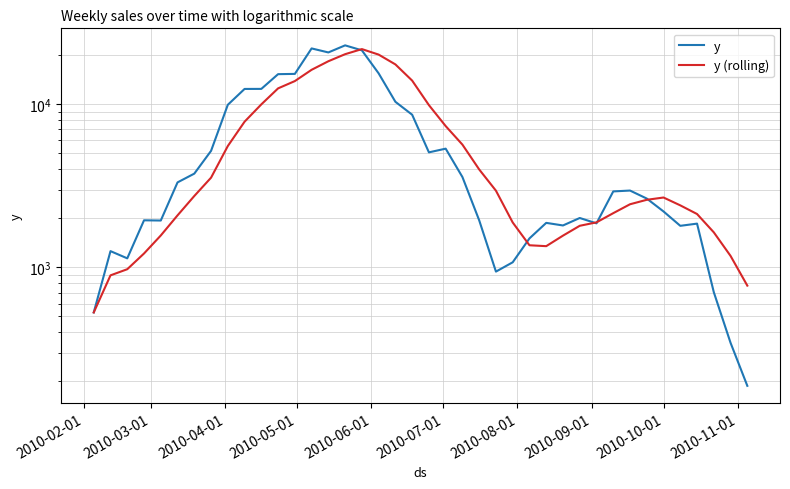

Which series has the largest total across all categories?

y (rolling)